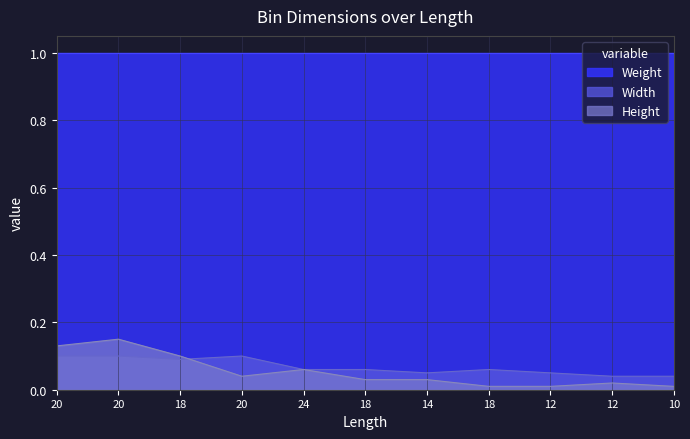

Is the value of Height at 18 greater than the value of Width at 20?

No